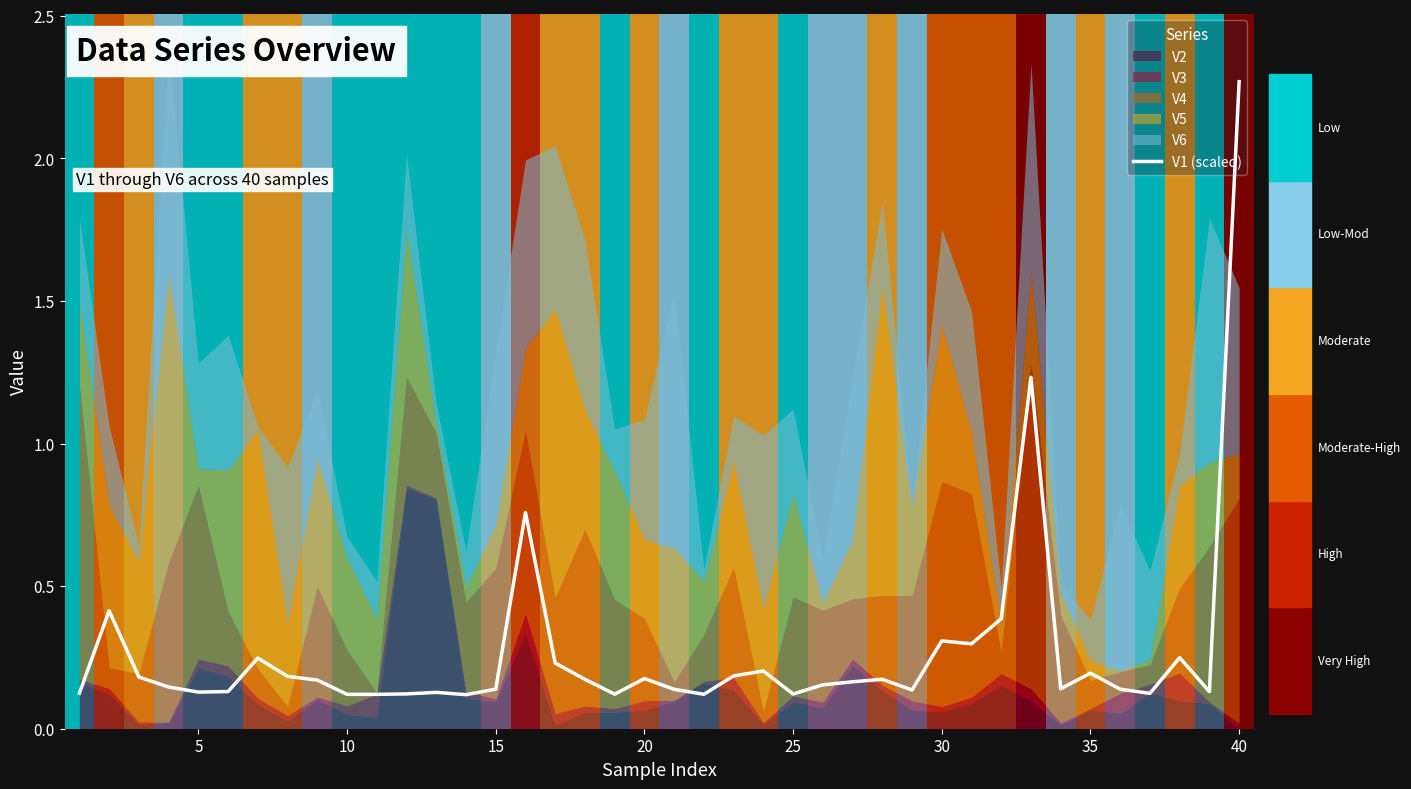

True or false: V1 (scaled) has a value of 0.1 at 35.

False